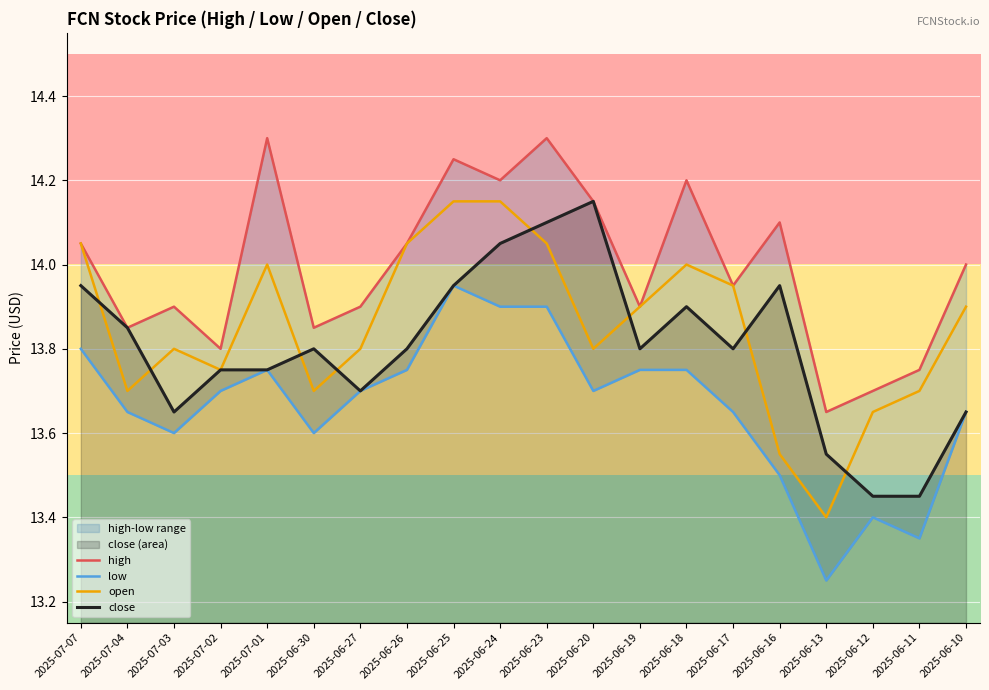

Which series has the largest range (max minus min)?

open